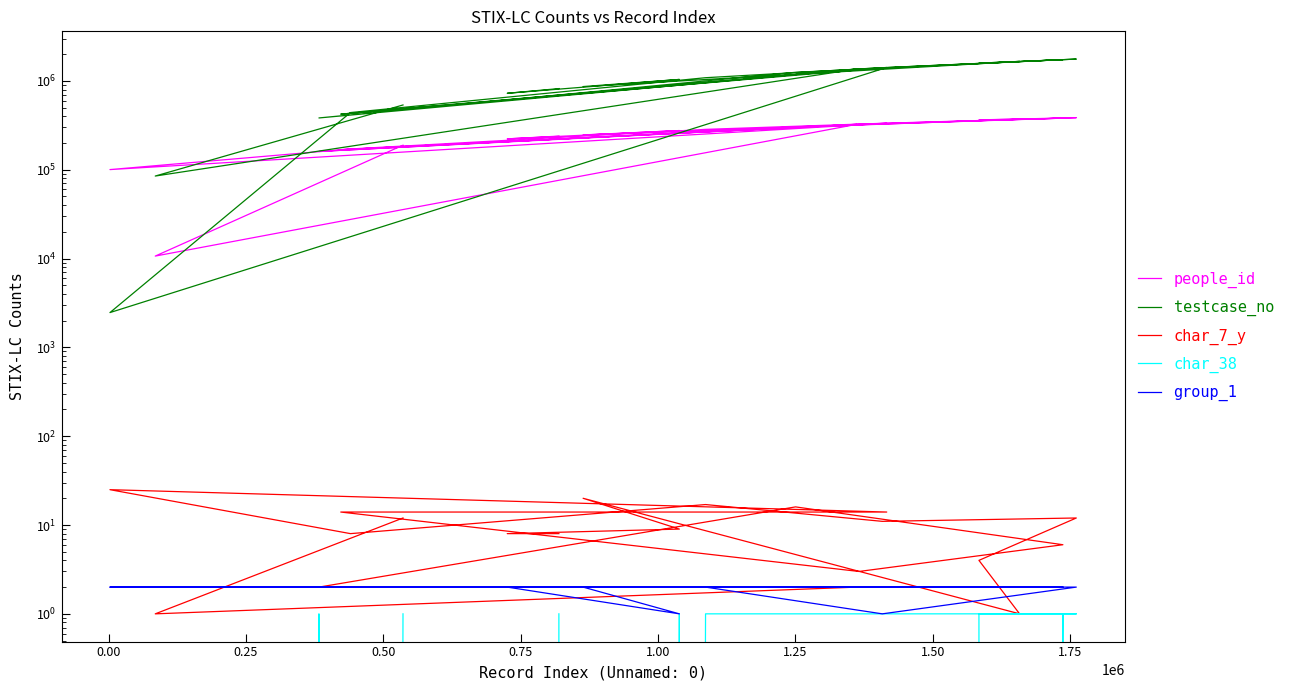

What are all the series names shown in the legend?

people_id, testcase_no, char_7_y, char_38, group_1